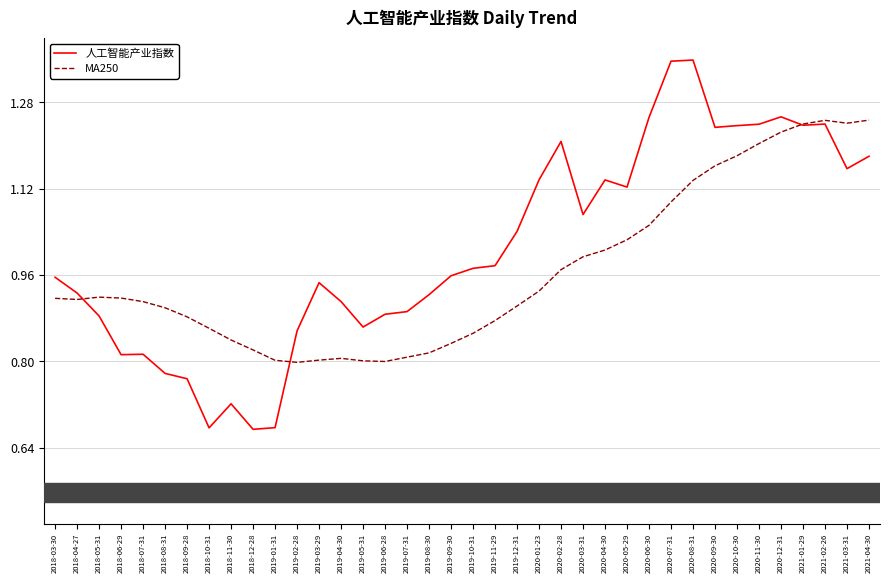

Which series changed the most between 2019-03-29 and 2021-03-31?

MA250